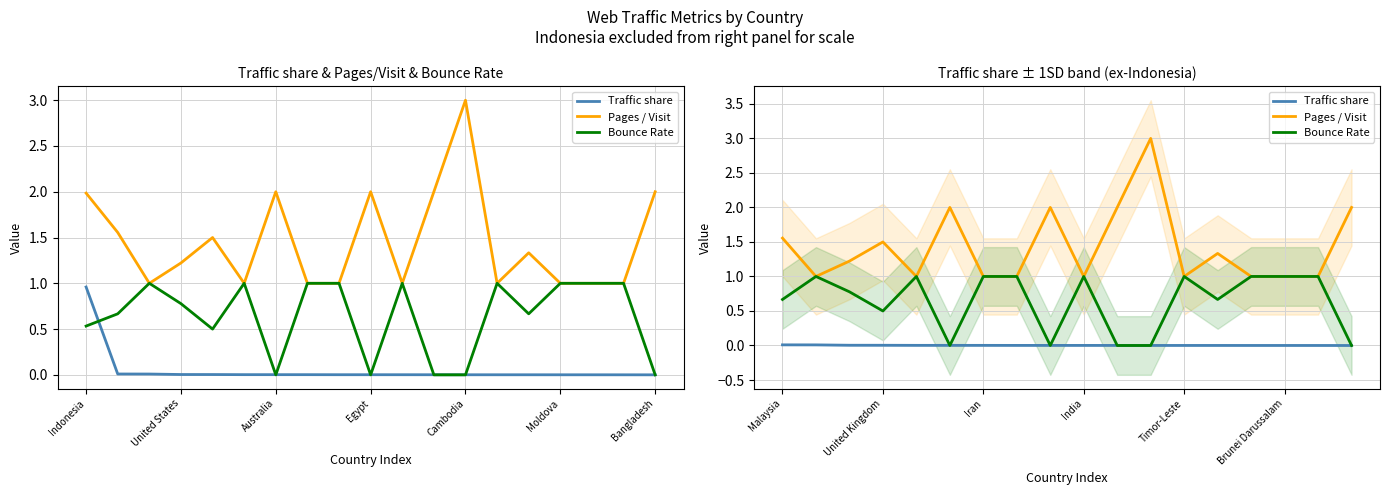

Which series has the widest spread of values?

Pages / Visit